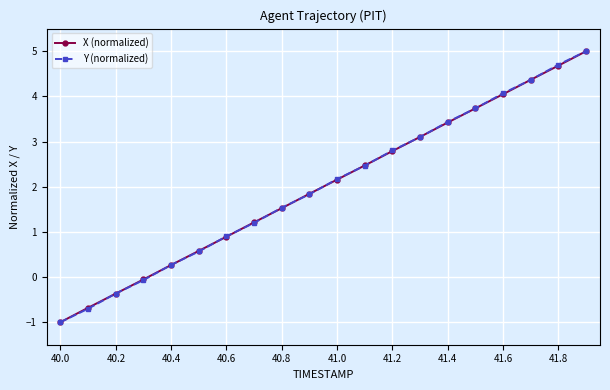

At how many categories does at least one series exceed 2?

10